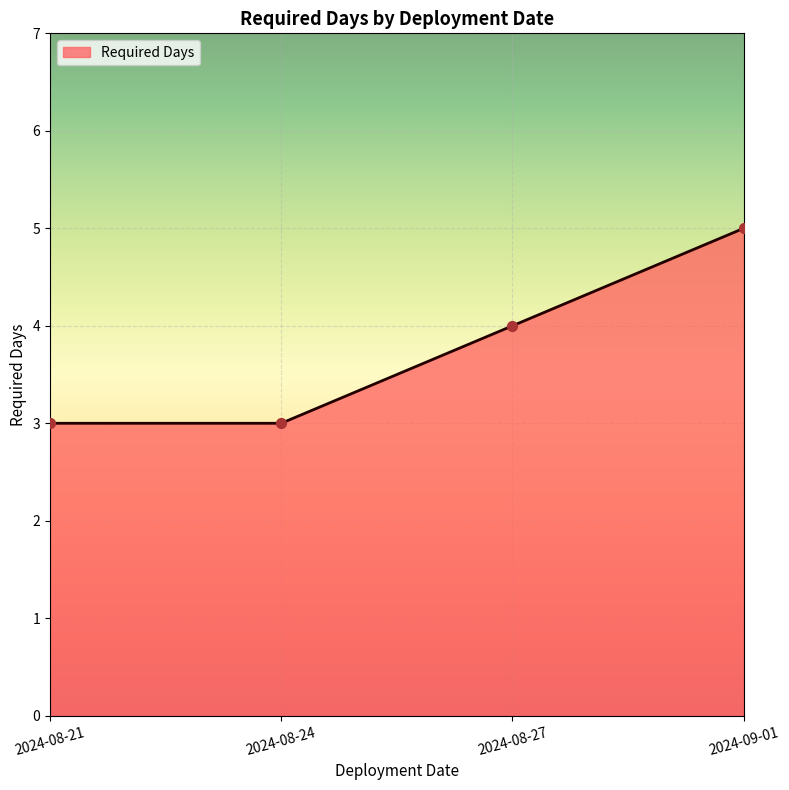

Which has a higher value, 2024-08-27 or 2024-09-01?

2024-09-01